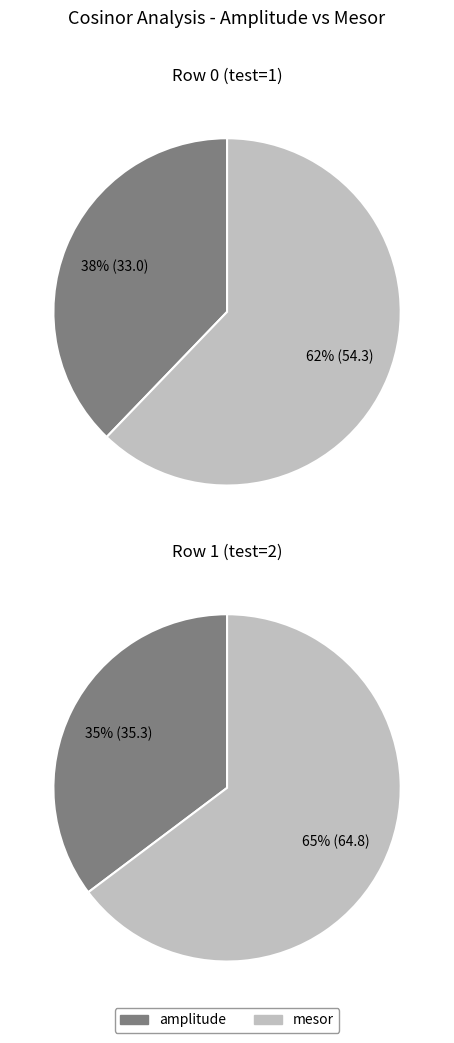

What is the spread (max minus min) of values at 1?

29.5